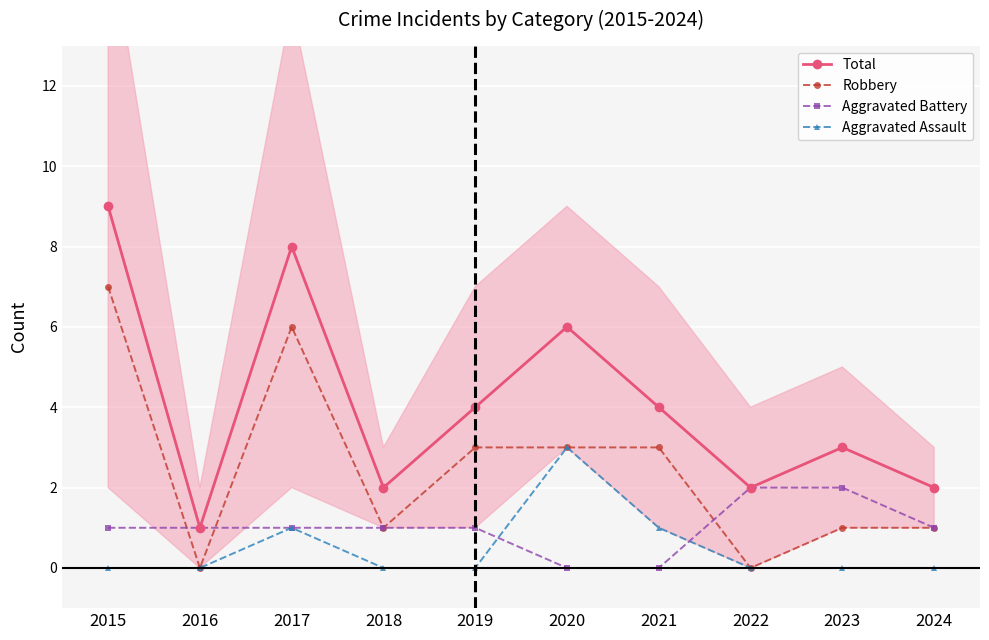

What is the value of the Aggravated Assault point at the 7th from the left?

1